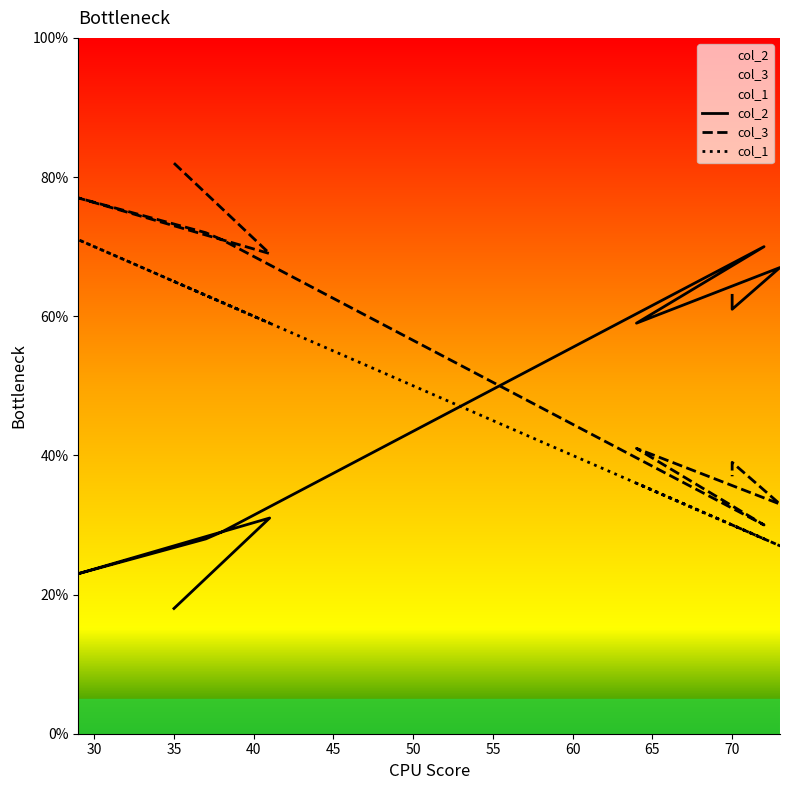

What is the greatest value displayed?

82